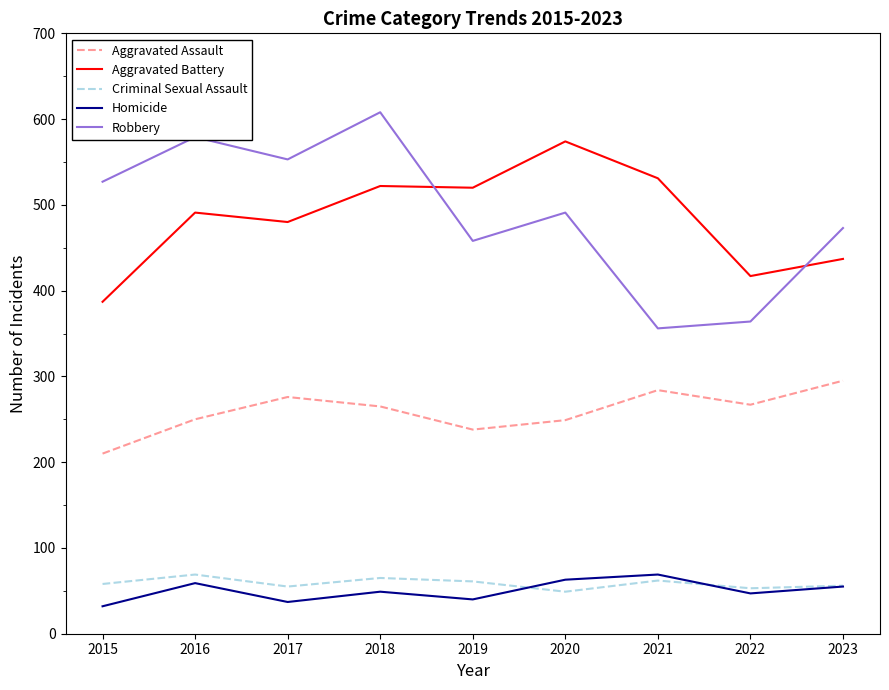

True or false: Aggravated Battery has a value of 387 at 2015.

True